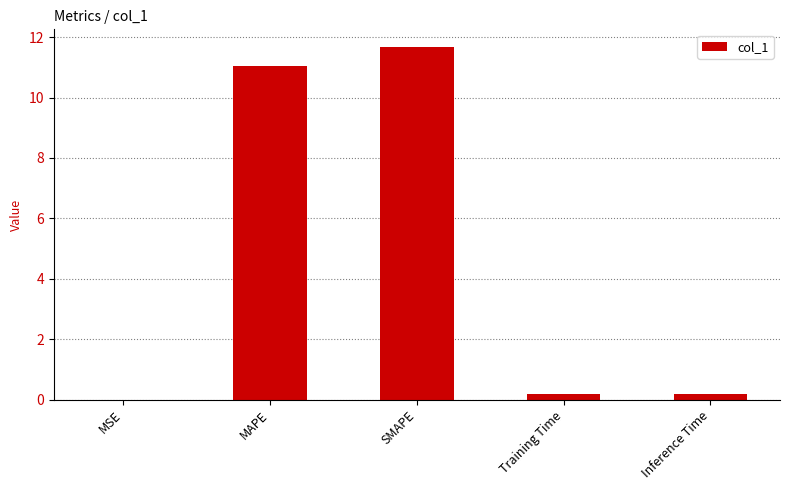

Which has a higher value, Inference Time or MSE?

Inference Time